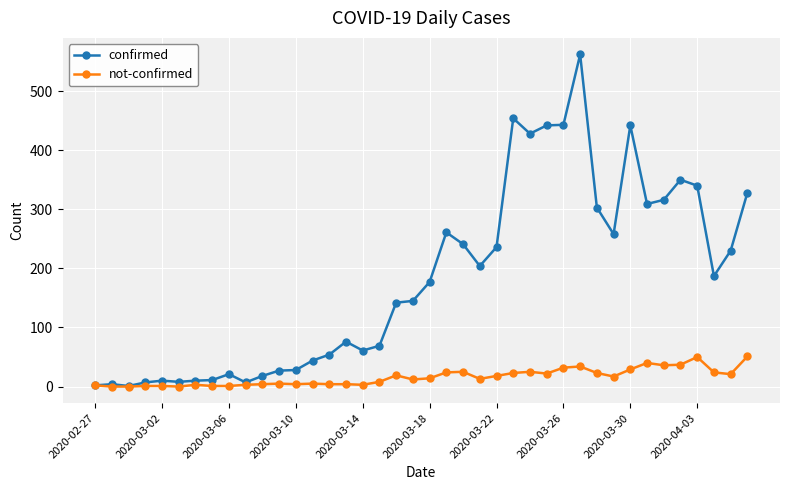

How many lines are shown in the chart?

2